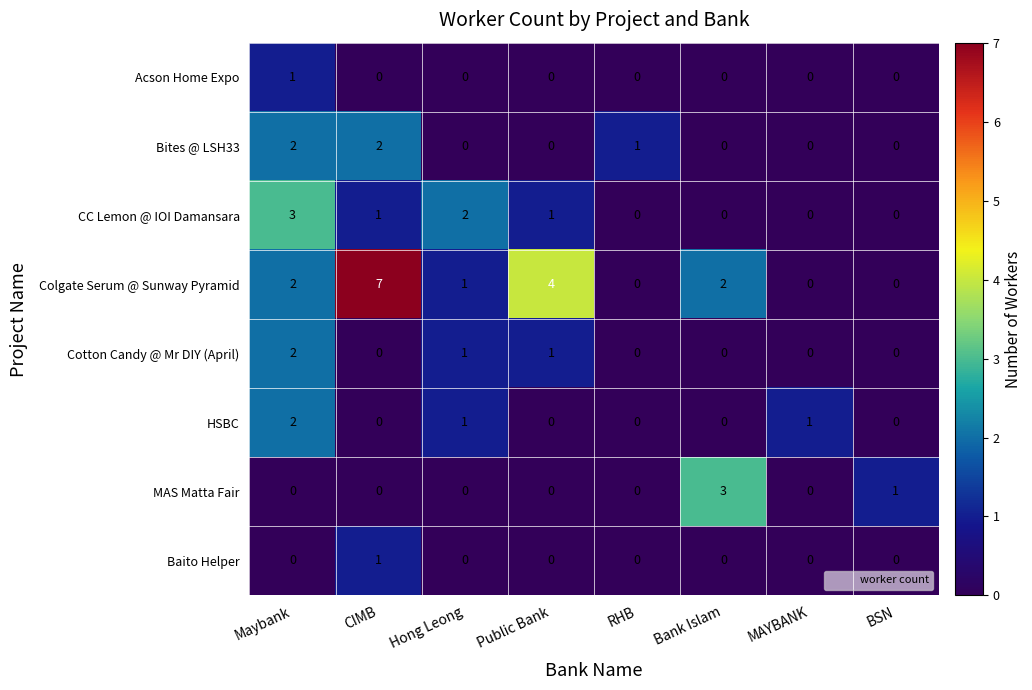

At which category is the sum across all series the highest?

Maybank